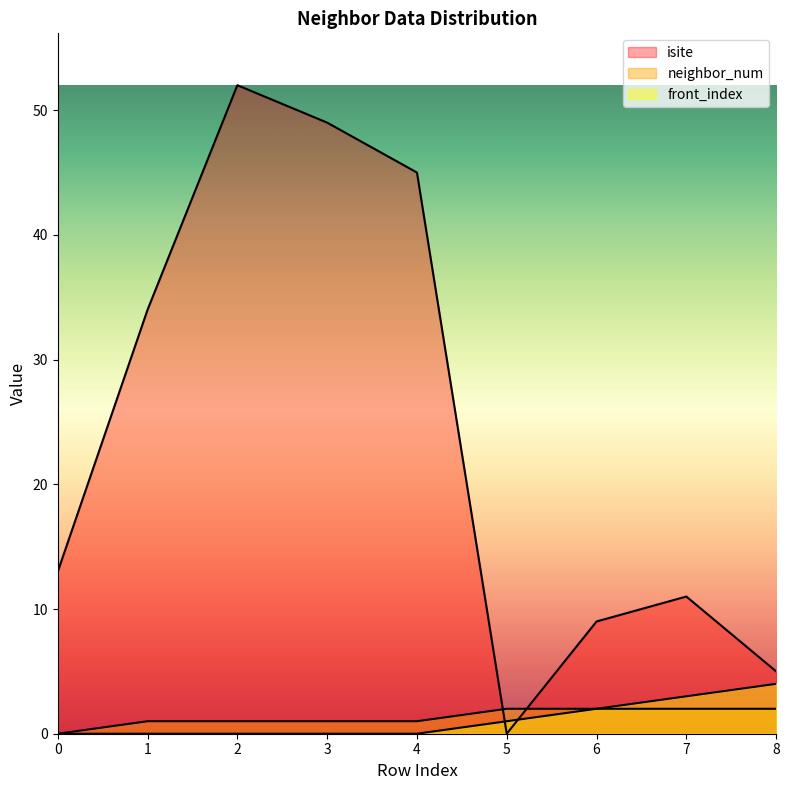

True or false: neighbor_num and front_index cross at least once.

False